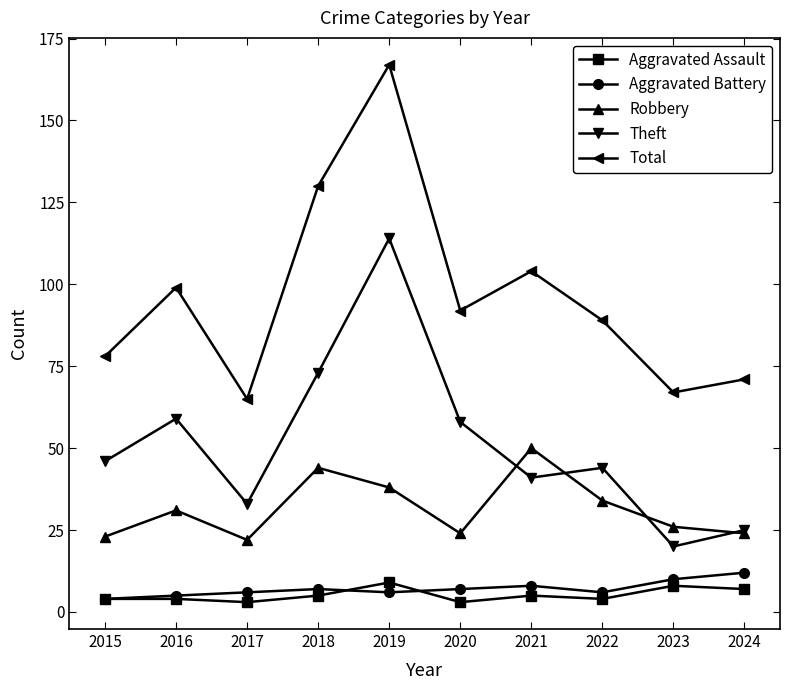

At how many categories does at least one series exceed 73?

7